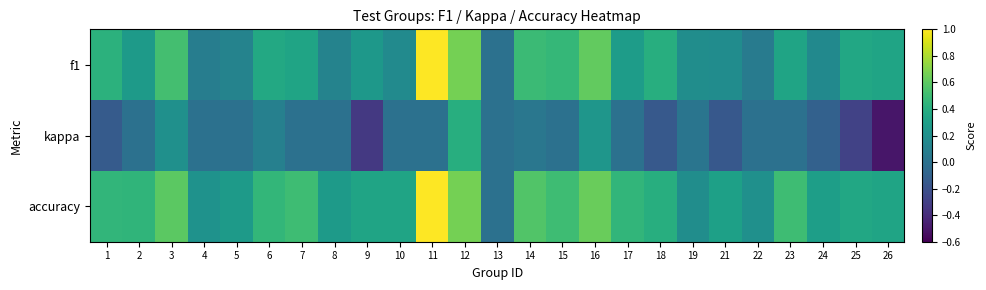

Between 4 and 12, which series saw the biggest shift?

f1